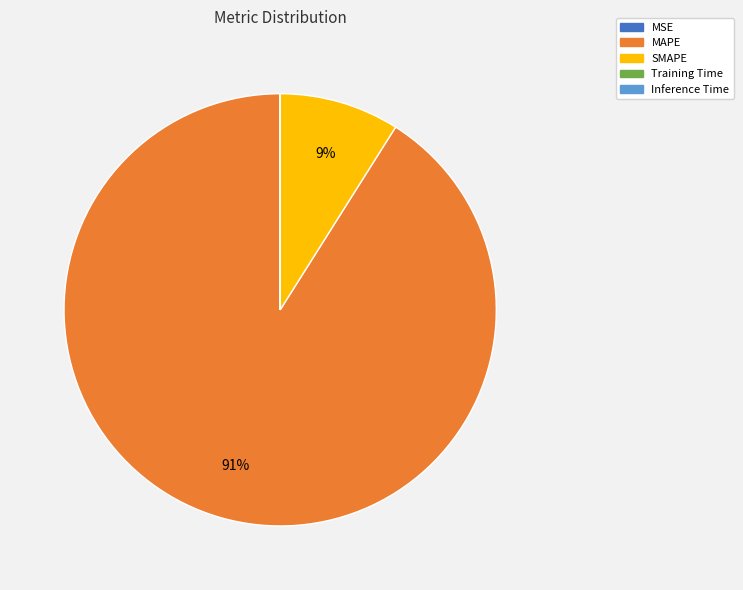

To the nearest percent, what percentage of the pie is MAPE?

91%